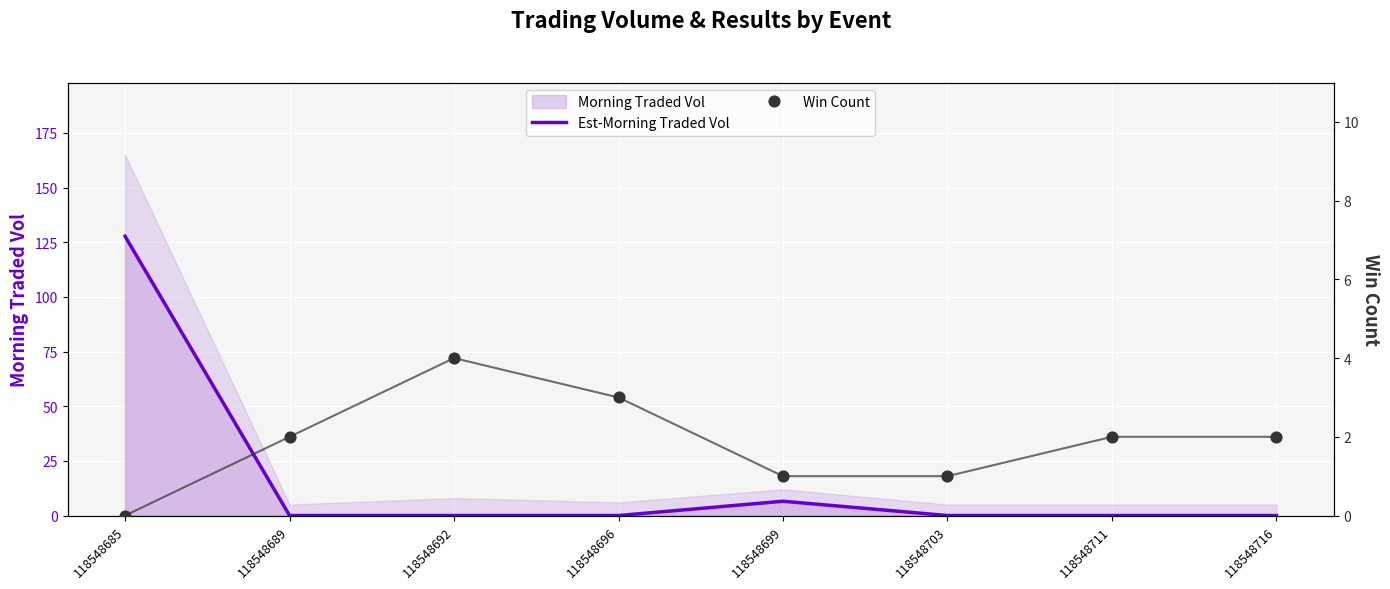

Which series has the largest total across all categories?

Est-Morning Traded Vol